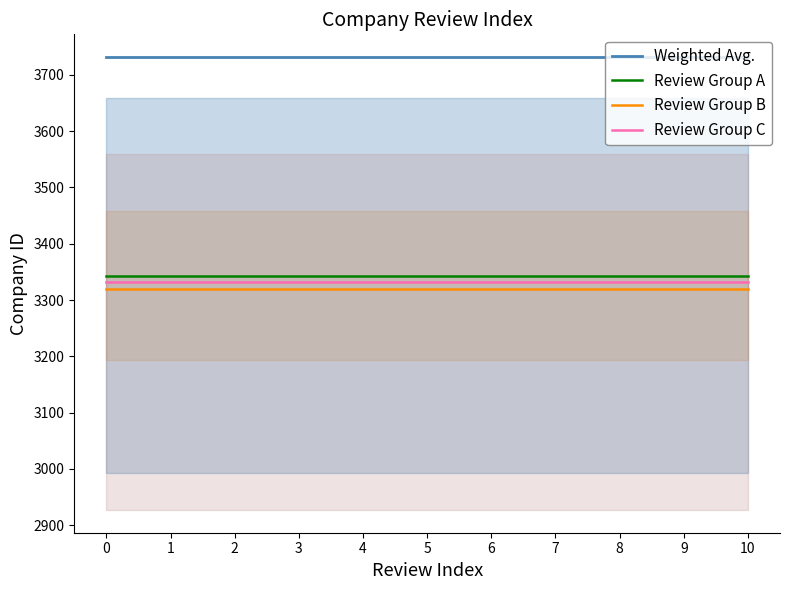

What is the sum of all Review Group B values?

36512.8